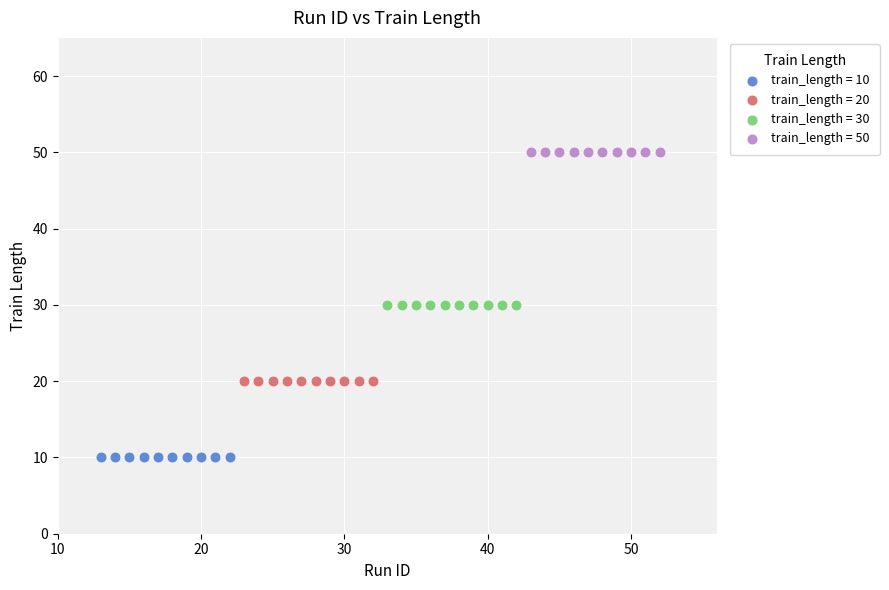

Which series reaches the maximum Y coordinate?

train_length = 50